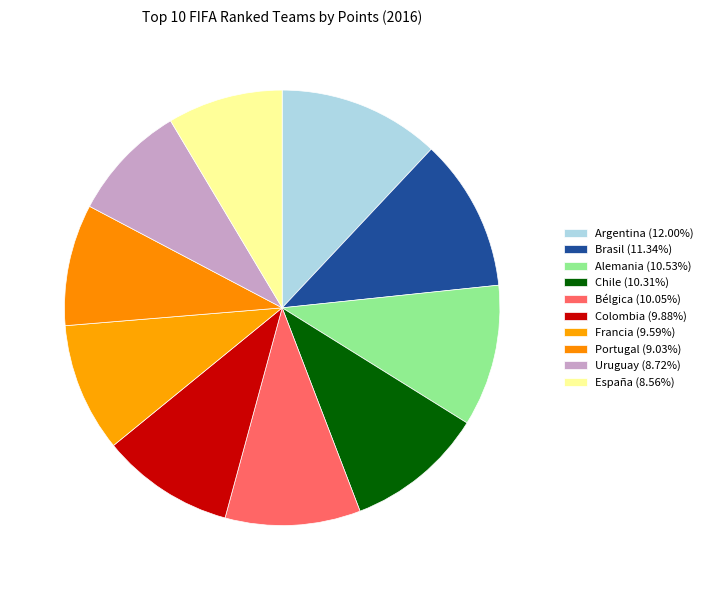

Does Portugal represent more than half of the total?

No